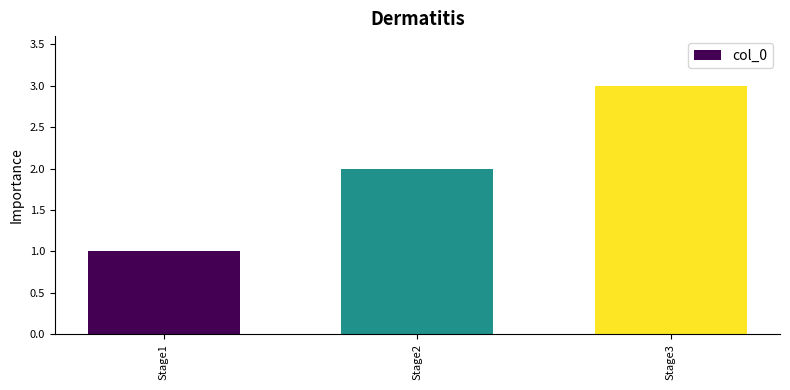

Reading left to right, what are all the values shown in this chart?

Stage1=1	Stage2=2	Stage3=3